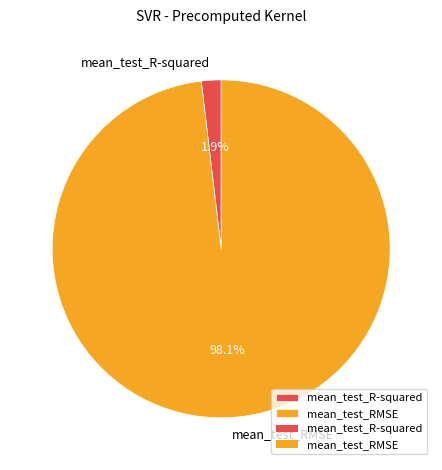

Which slice is the largest?

mean_test_RMSE